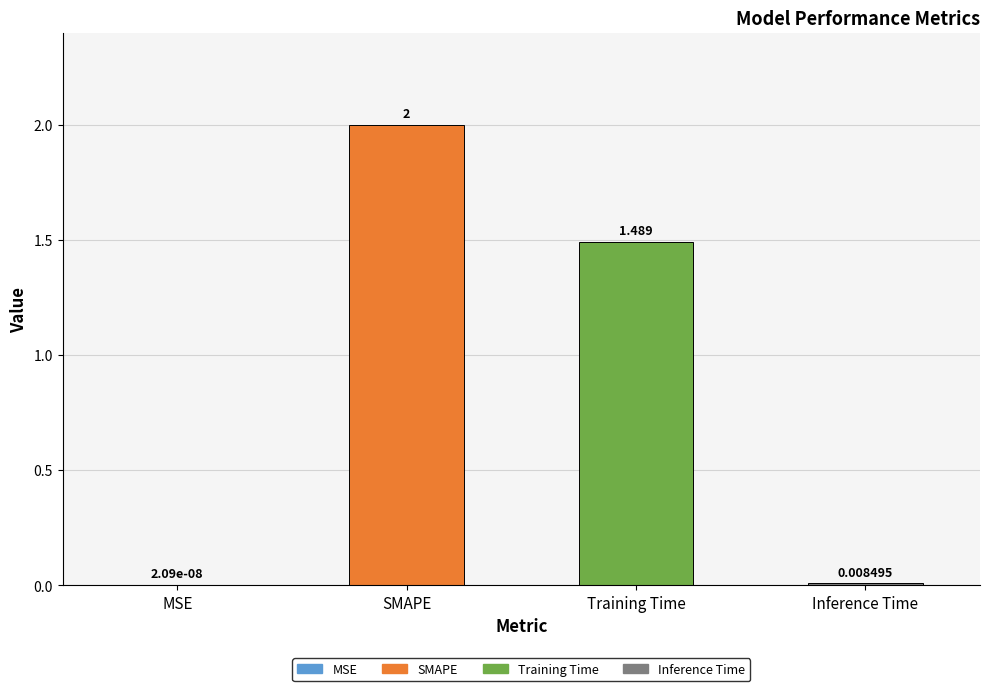

At which label is the value closest to 1?

Training Time